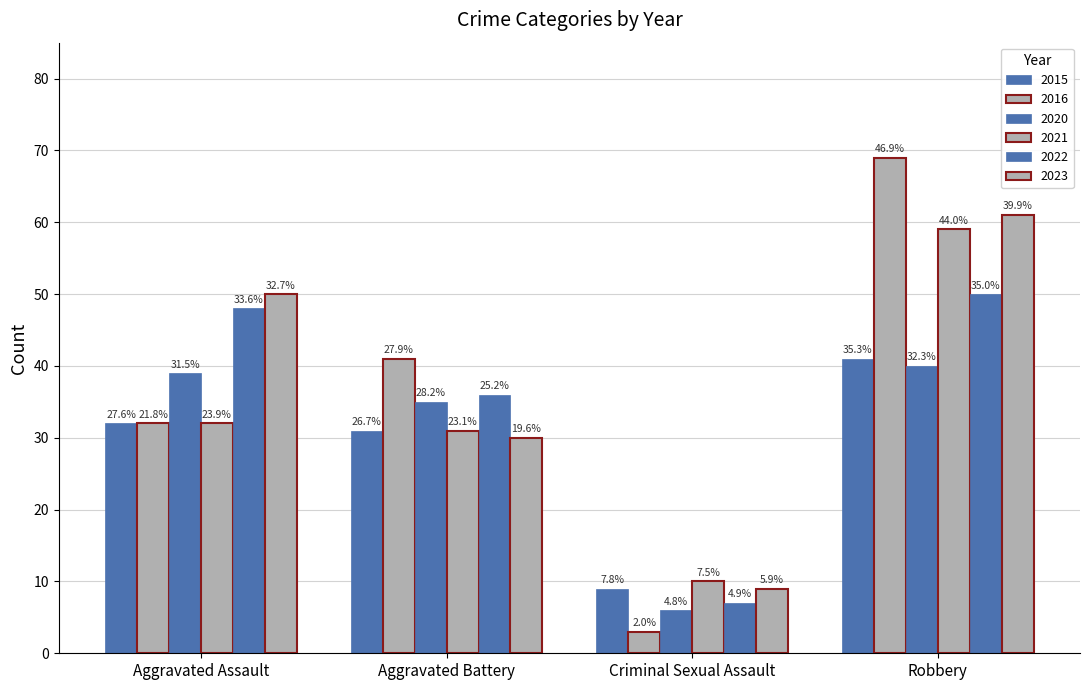

The 2023 series shows 61 at Robbery. True or false?

True